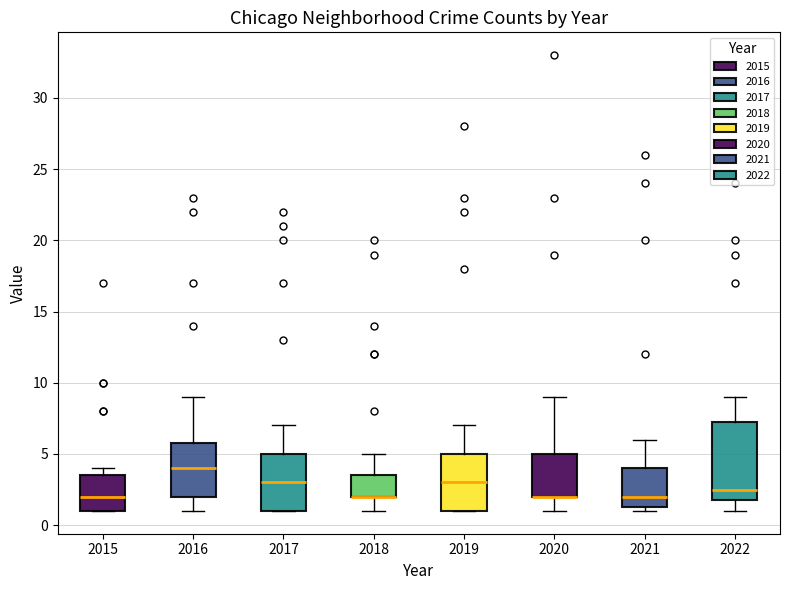

Which box is the tallest, from its lower edge to its upper edge?

2022